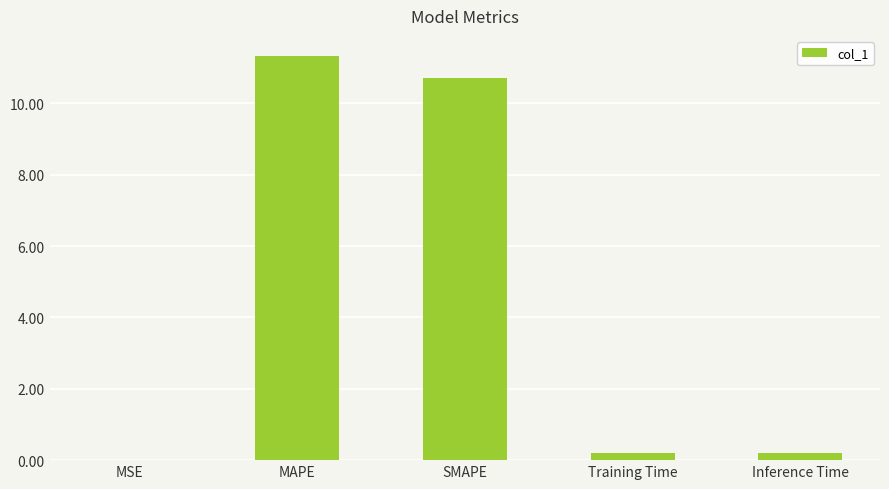

Read the value at SMAPE.

10.7